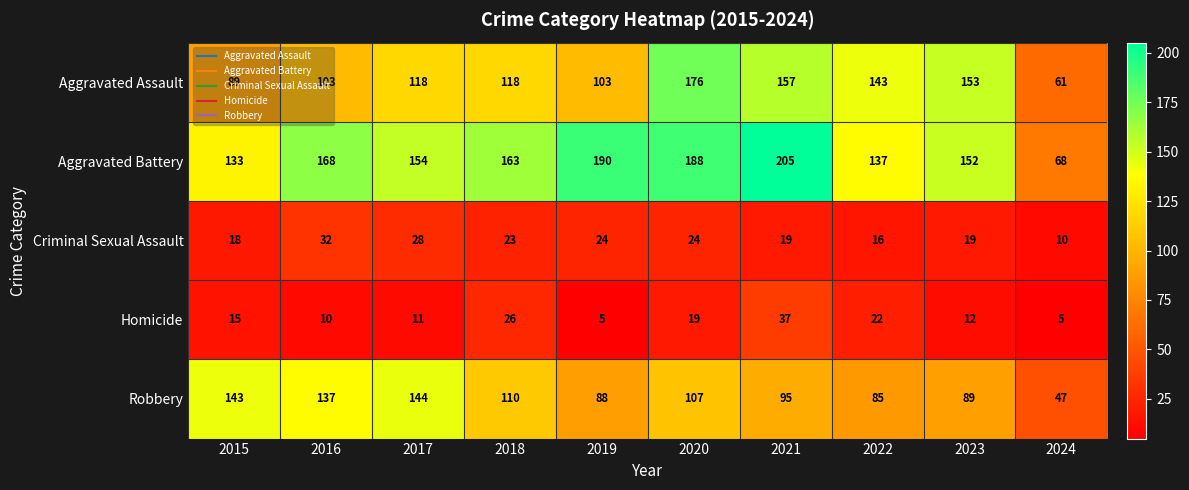

At how many categories does at least one series exceed 33?

10